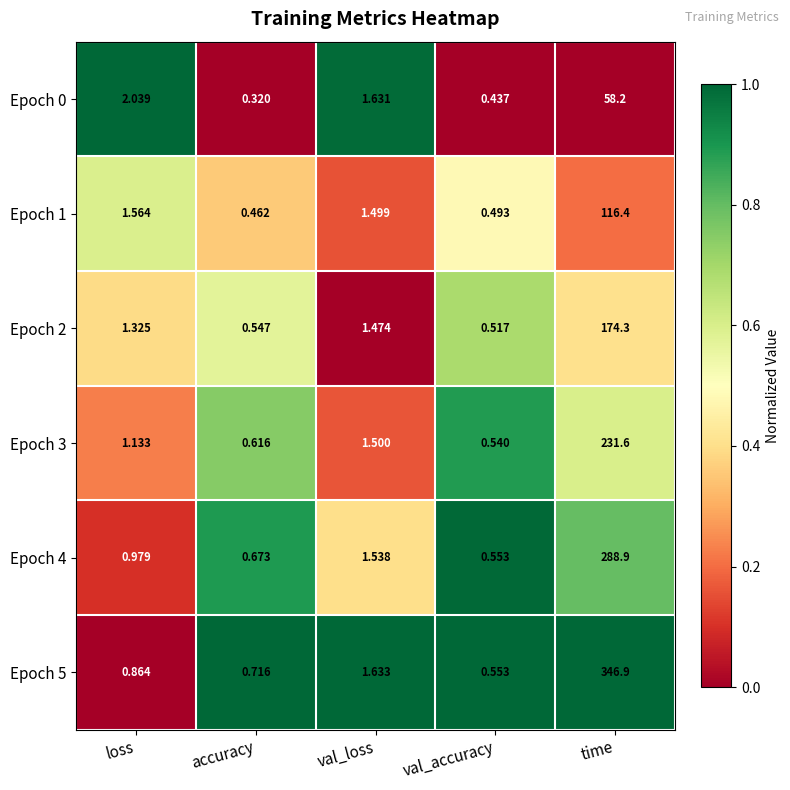

List the labels in order of Epoch 4 value, largest first.

time, val_loss, loss, accuracy, val_accuracy